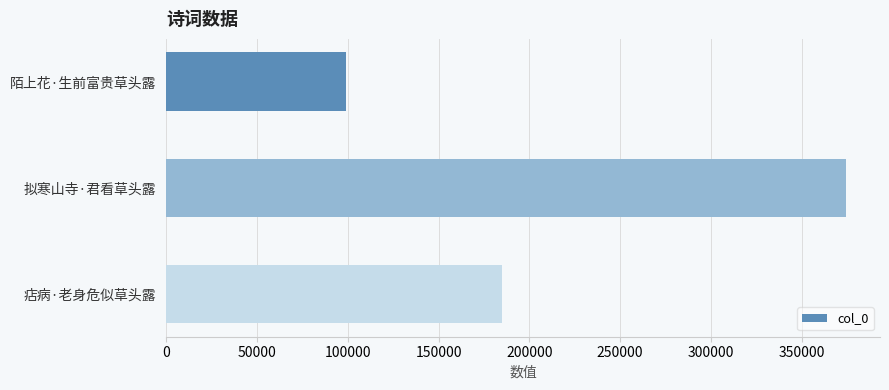

How many bars are there in total?

3